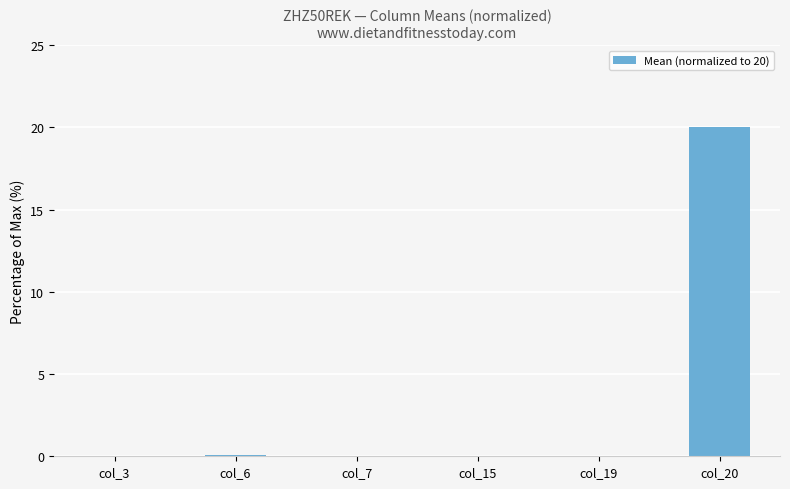

Are the bars horizontal?

No